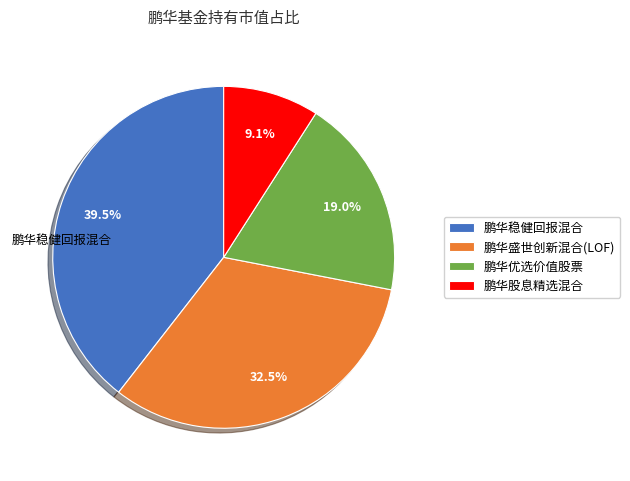

What portion of the pie excludes 鹏华盛世创新混合(LOF)?

67.5%